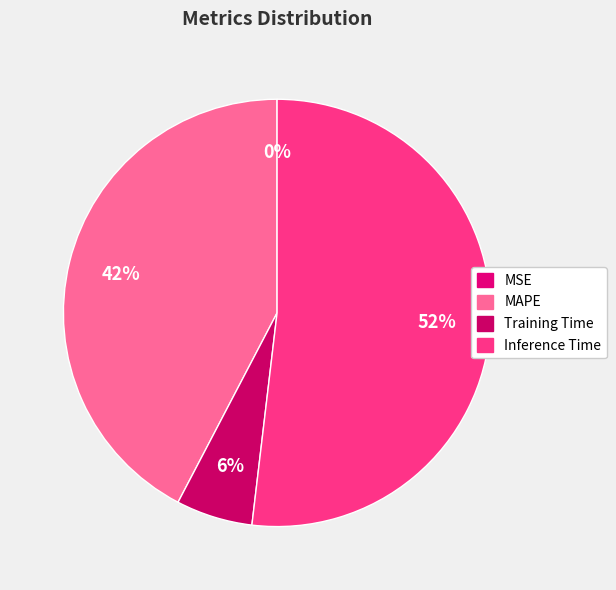

Is Inference Time the majority of the pie?

Yes